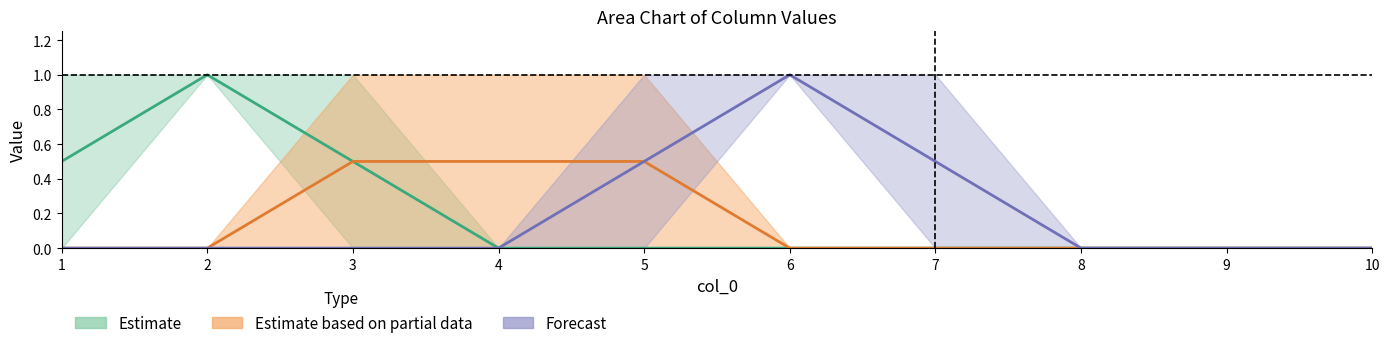

True or false: 5 and 9 intersect in this chart.

False